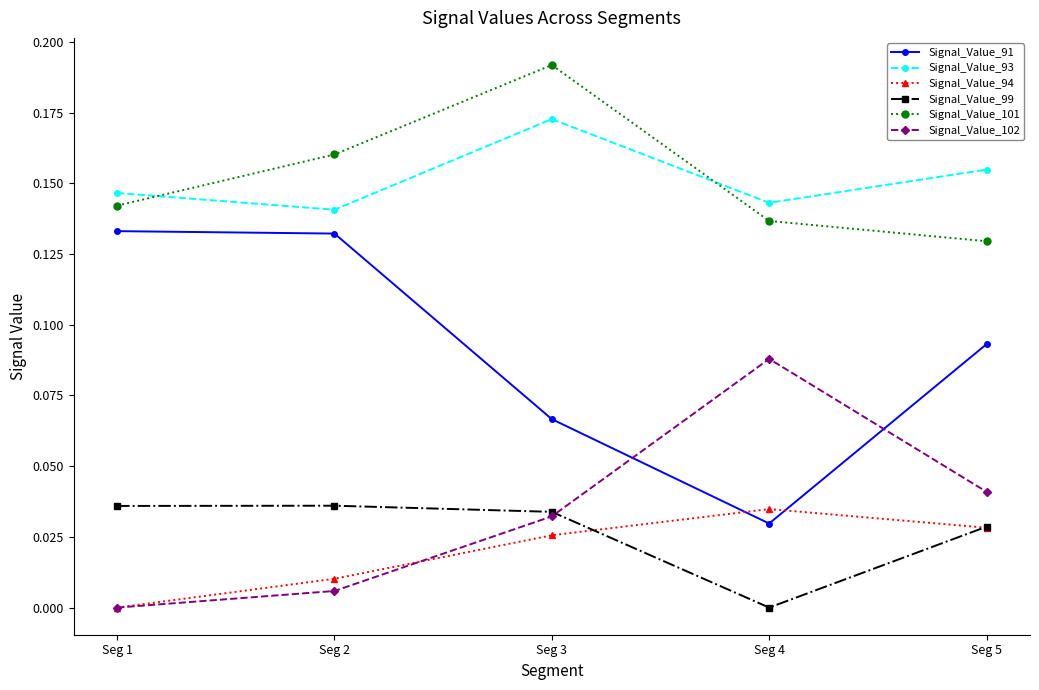

True or false: Signal_Value_101 and Signal_Value_99 intersect in this chart.

False